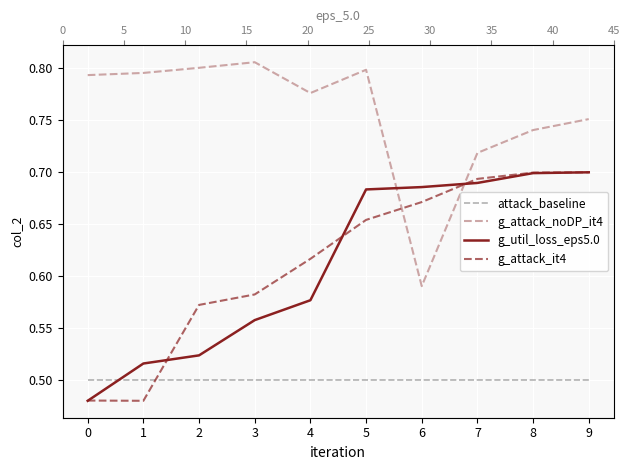

How many lines are shown in the chart?

4